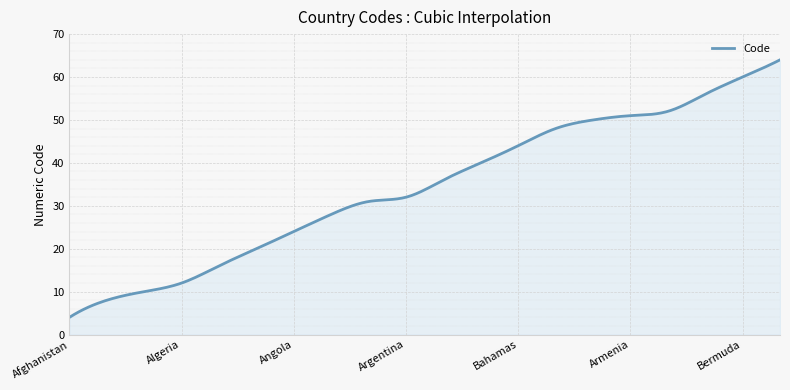

What is the maximum value shown in the chart?

64.0